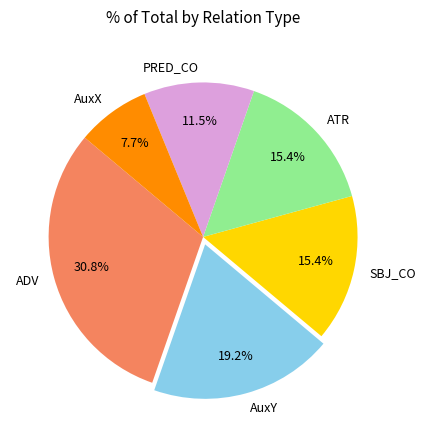

What is the total percentage of AuxX and ATR?

23.1%